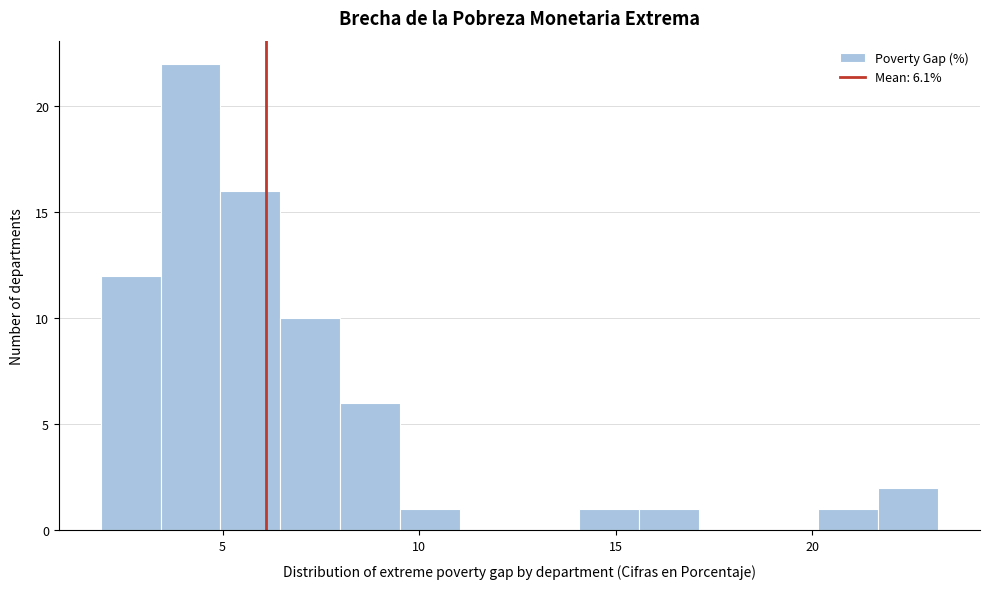

Around what value on the x-axis is the tallest bar? Give the approximate position of its centre, as read against the axis.

4.0